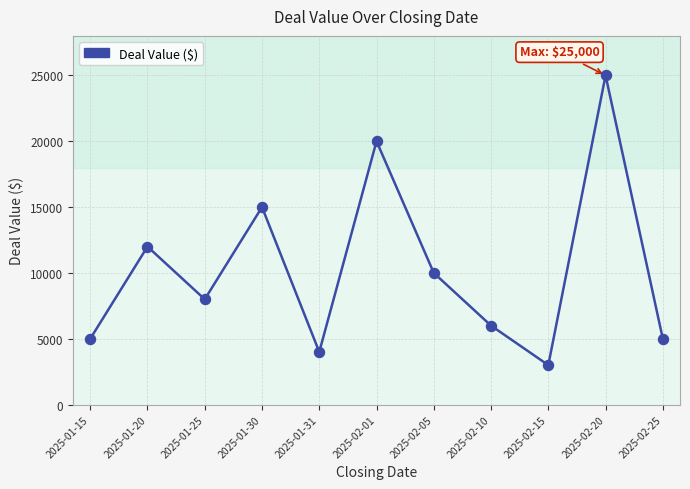

Between 2025-01-31 and 2025-02-10, which is larger?

2025-02-10